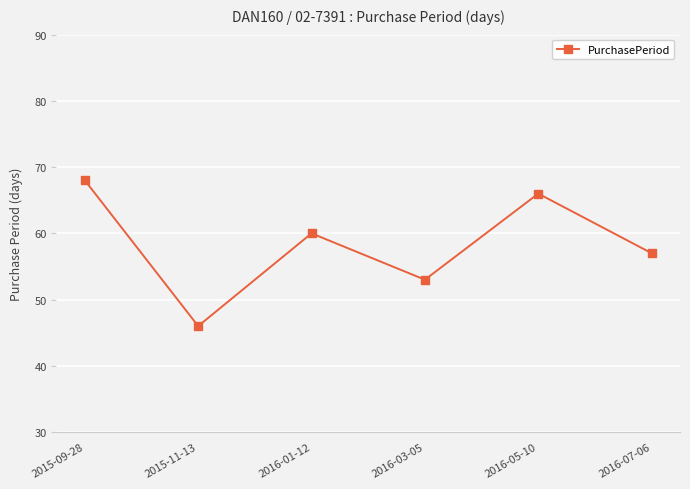

What is the approximate value at 2016-03-05, to the nearest 5?

55